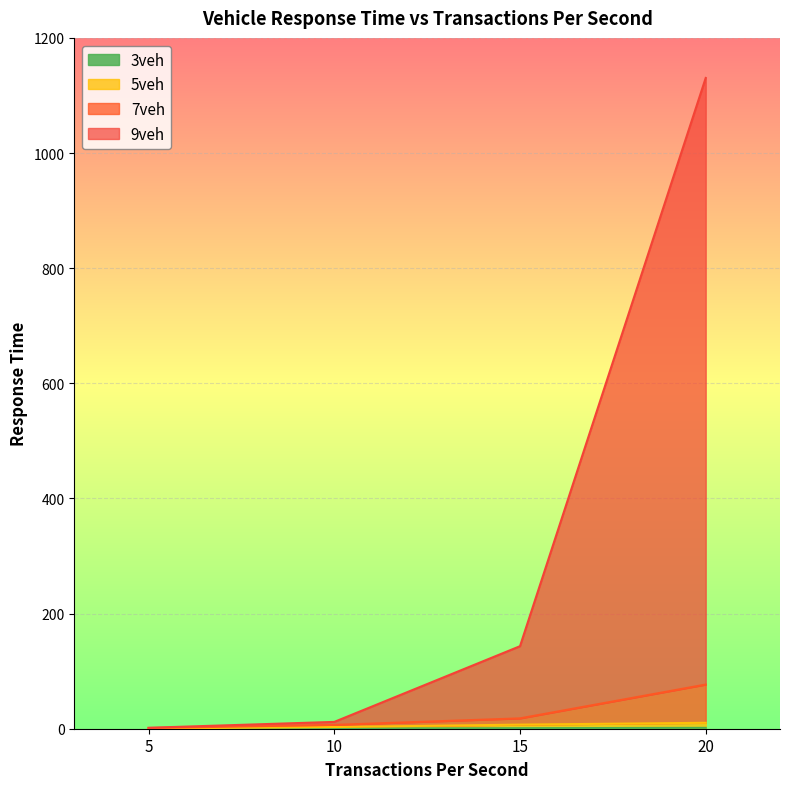

Count the number of categories in the chart.

4